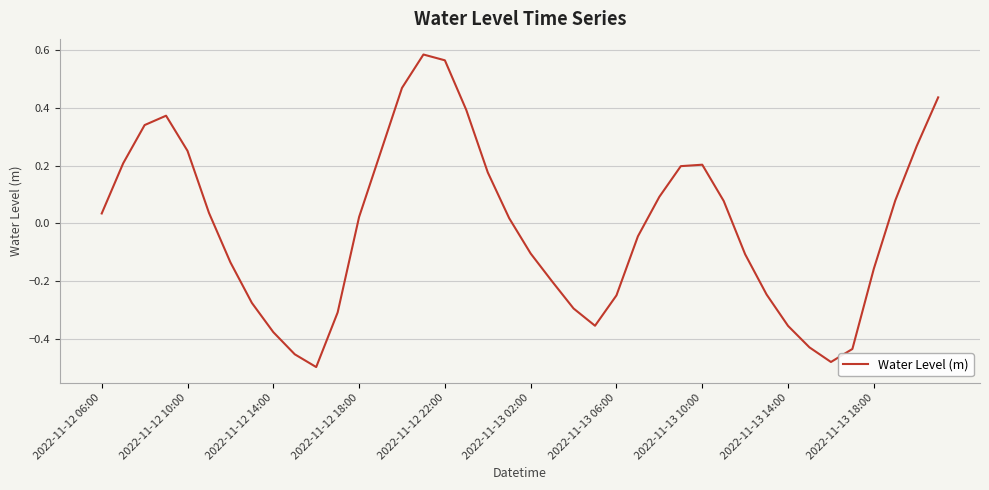

Where does the data first go above 0?

2022-11-12 06:00